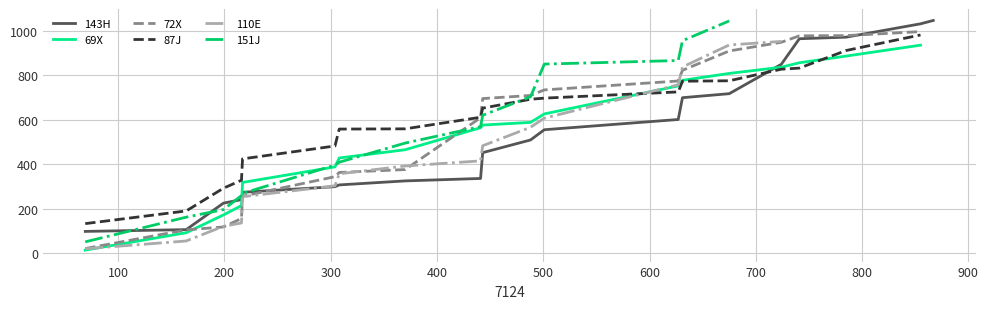

Is this an area chart (filled region under the line)?

No